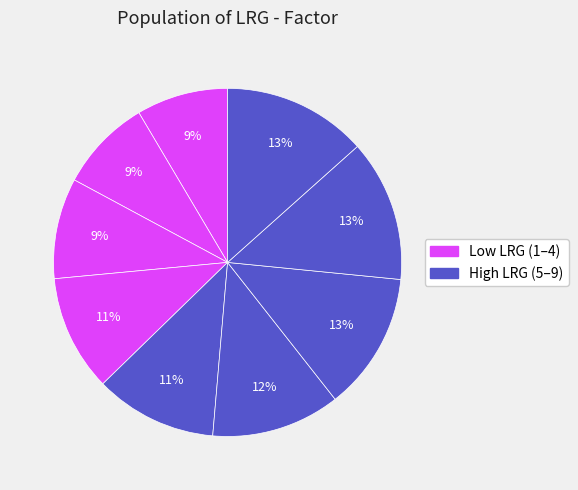

How many segments does this pie chart have?

9